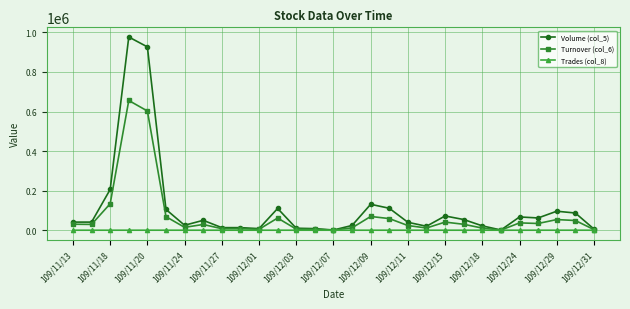

How many data points does each series have?

29